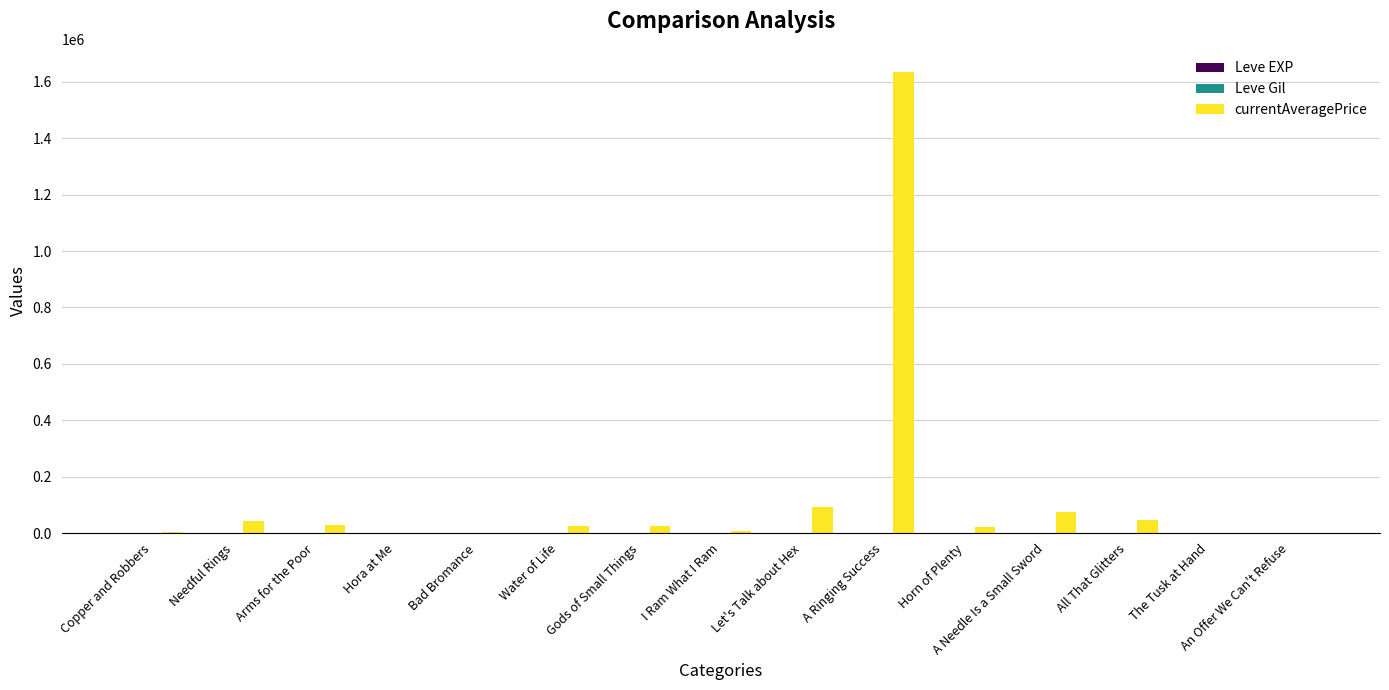

Count the number of data series in this chart.

3